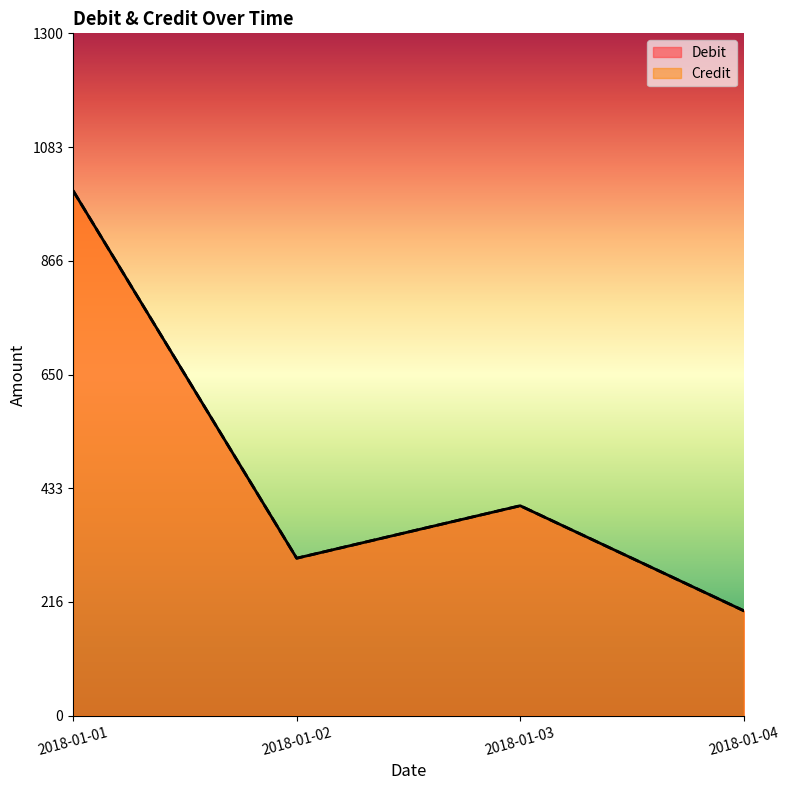

At how many categories does at least one series exceed 969?

1